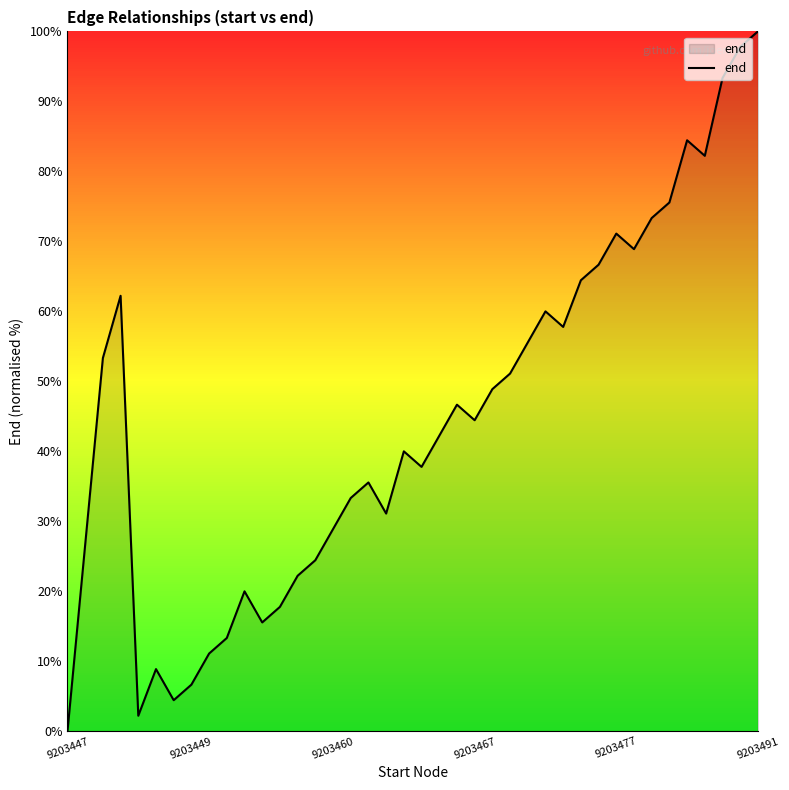

Does the chart have visible grid lines?

No